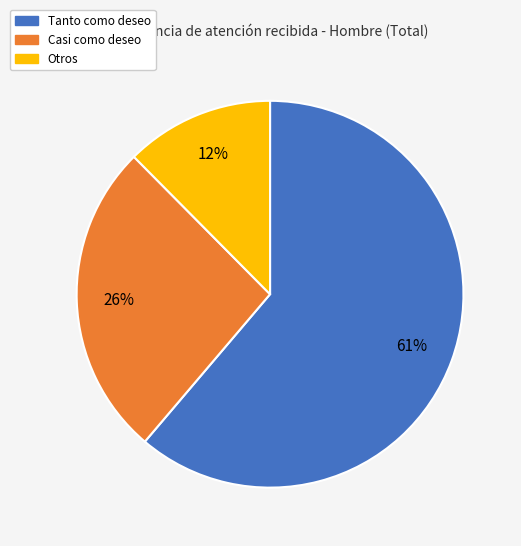

To the nearest percent, what is the average slice percentage?

33%